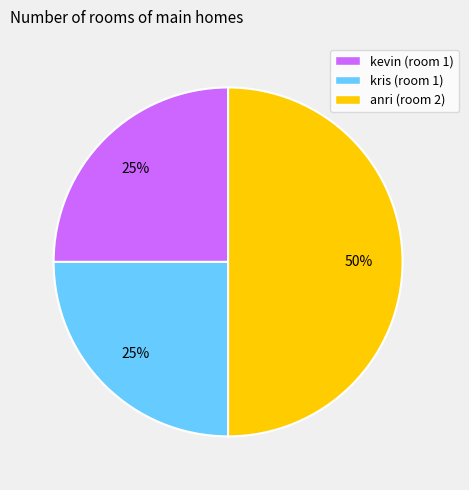

How many segments does this pie chart have?

3